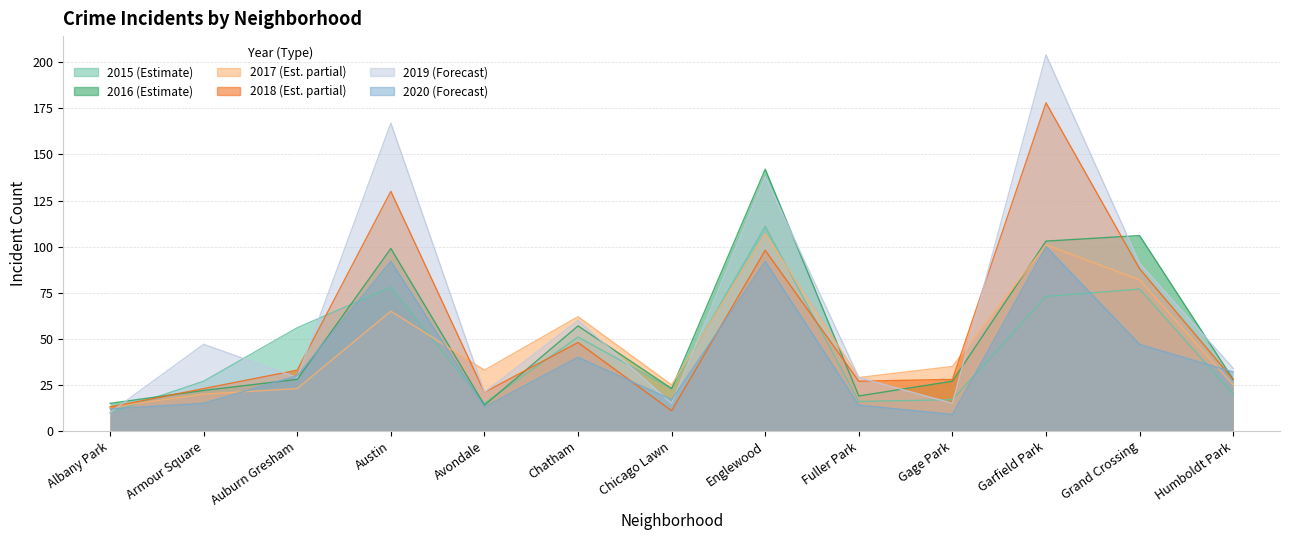

What is the total value across all series at Chatham?

318